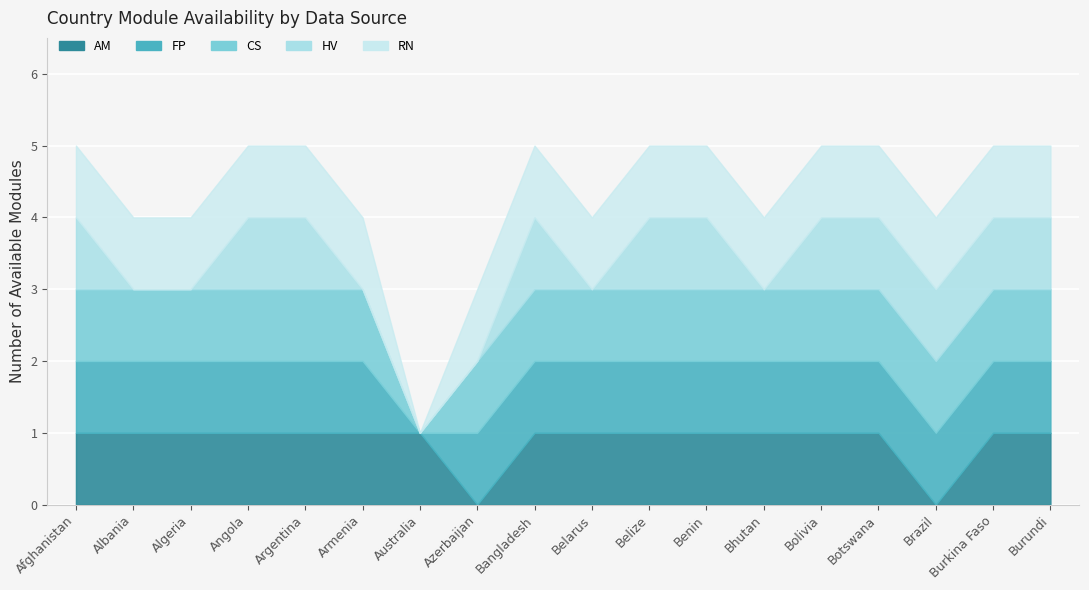

How many HV values are between 0 and 1?

18